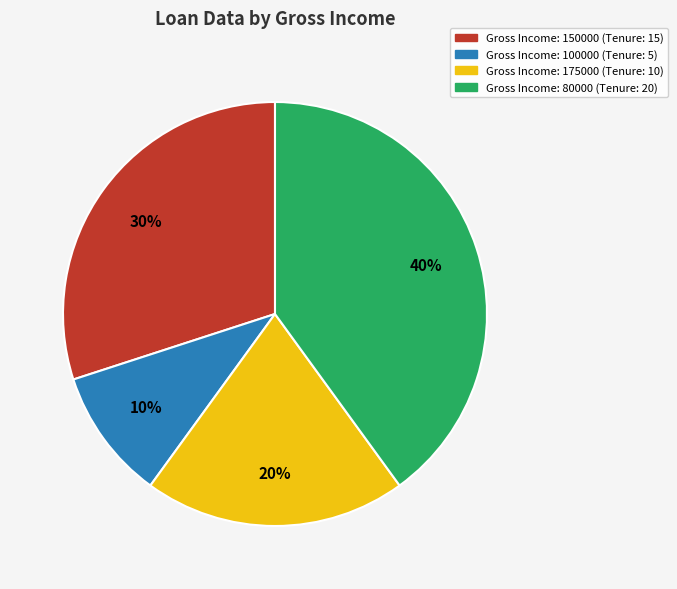

Does any single category account for the majority?

No